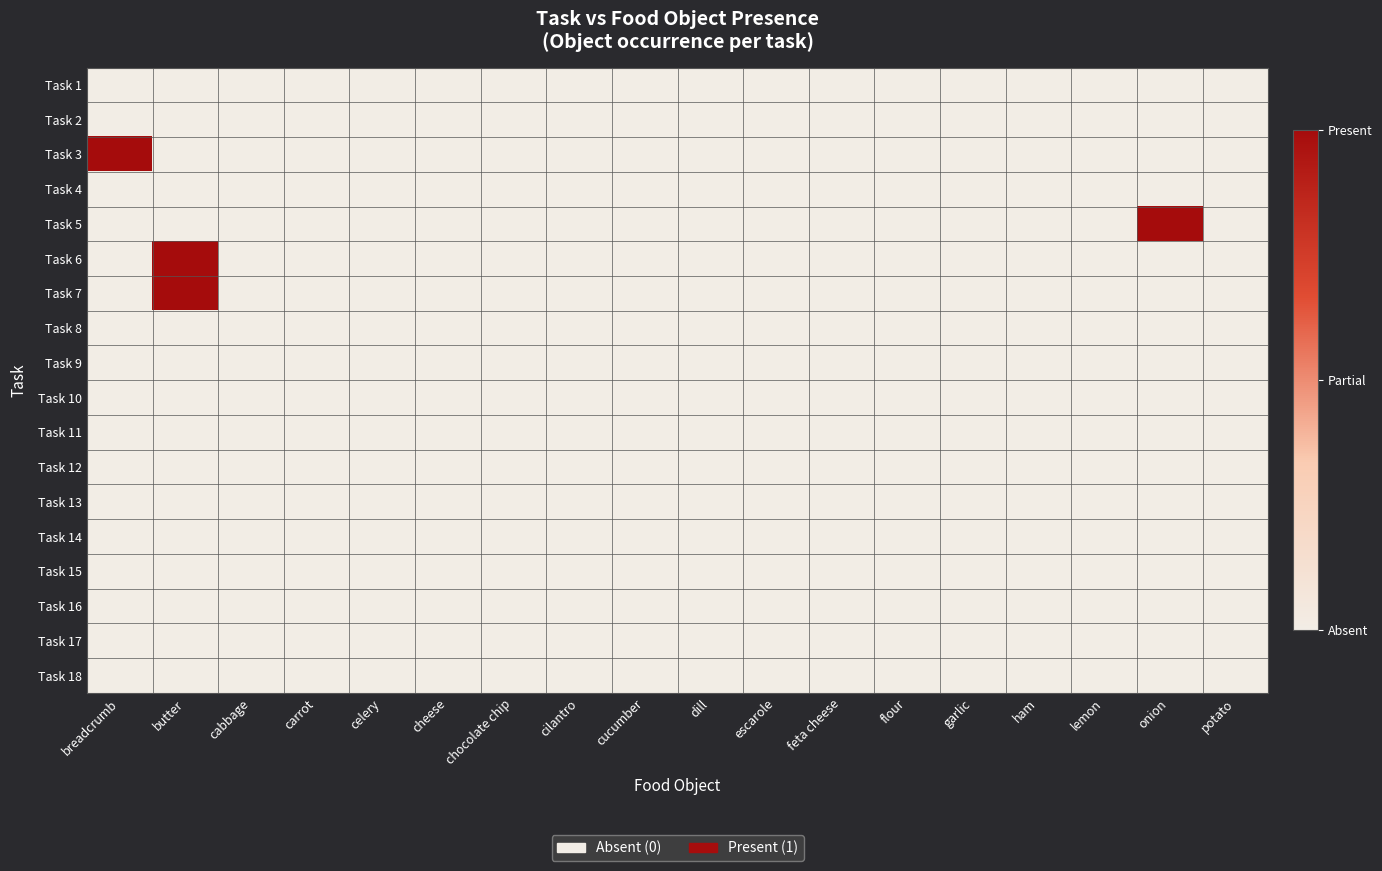

Reading left to right, transcribe all the data shown in this chart.

Task 1: breadcrumb=0	butter=0	cabbage=0	carrot=0	celery=0	cheese=0	chocolate chip=0	cilantro=0	cucumber=0	dill=0	escarole=0	feta cheese=0	flour=0	garlic=0	ham=0	lemon=0	onion=0	potato=0
Task 2: breadcrumb=0	butter=0	cabbage=0	carrot=0	celery=0	cheese=0	chocolate chip=0	cilantro=0	cucumber=0	dill=0	escarole=0	feta cheese=0	flour=0	garlic=0	ham=0	lemon=0	onion=0	potato=0
Task 3: breadcrumb=1	butter=0	cabbage=0	carrot=0	celery=0	cheese=0	chocolate chip=0	cilantro=0	cucumber=0	dill=0	escarole=0	feta cheese=0	flour=0	garlic=0	ham=0	lemon=0	onion=0	potato=0
Task 4: breadcrumb=0	butter=0	cabbage=0	carrot=0	celery=0	cheese=0	chocolate chip=0	cilantro=0	cucumber=0	dill=0	escarole=0	feta cheese=0	flour=0	garlic=0	ham=0	lemon=0	onion=0	potato=0
Task 5: breadcrumb=0	butter=0	cabbage=0	carrot=0	celery=0	cheese=0	chocolate chip=0	cilantro=0	cucumber=0	dill=0	escarole=0	feta cheese=0	flour=0	garlic=0	ham=0	lemon=0	onion=1	potato=0
Task 6: breadcrumb=0	butter=1	cabbage=0	carrot=0	celery=0	cheese=0	chocolate chip=0	cilantro=0	cucumber=0	dill=0	escarole=0	feta cheese=0	flour=0	garlic=0	ham=0	lemon=0	onion=0	potato=0
Task 7: breadcrumb=0	butter=1	cabbage=0	carrot=0	celery=0	cheese=0	chocolate chip=0	cilantro=0	cucumber=0	dill=0	escarole=0	feta cheese=0	flour=0	garlic=0	ham=0	lemon=0	onion=0	potato=0
Task 8: breadcrumb=0	butter=0	cabbage=0	carrot=0	celery=0	cheese=0	chocolate chip=0	cilantro=0	cucumber=0	dill=0	escarole=0	feta cheese=0	flour=0	garlic=0	ham=0	lemon=0	onion=0	potato=0
Task 9: breadcrumb=0	butter=0	cabbage=0	carrot=0	celery=0	cheese=0	chocolate chip=0	cilantro=0	cucumber=0	dill=0	escarole=0	feta cheese=0	flour=0	garlic=0	ham=0	lemon=0	onion=0	potato=0
Task 10: breadcrumb=0	butter=0	cabbage=0	carrot=0	celery=0	cheese=0	chocolate chip=0	cilantro=0	cucumber=0	dill=0	escarole=0	feta cheese=0	flour=0	garlic=0	ham=0	lemon=0	onion=0	potato=0
Task 11: breadcrumb=0	butter=0	cabbage=0	carrot=0	celery=0	cheese=0	chocolate chip=0	cilantro=0	cucumber=0	dill=0	escarole=0	feta cheese=0	flour=0	garlic=0	ham=0	lemon=0	onion=0	potato=0
Task 12: breadcrumb=0	butter=0	cabbage=0	carrot=0	celery=0	cheese=0	chocolate chip=0	cilantro=0	cucumber=0	dill=0	escarole=0	feta cheese=0	flour=0	garlic=0	ham=0	lemon=0	onion=0	potato=0
Task 13: breadcrumb=0	butter=0	cabbage=0	carrot=0	celery=0	cheese=0	chocolate chip=0	cilantro=0	cucumber=0	dill=0	escarole=0	feta cheese=0	flour=0	garlic=0	ham=0	lemon=0	onion=0	potato=0
Task 14: breadcrumb=0	butter=0	cabbage=0	carrot=0	celery=0	cheese=0	chocolate chip=0	cilantro=0	cucumber=0	dill=0	escarole=0	feta cheese=0	flour=0	garlic=0	ham=0	lemon=0	onion=0	potato=0
Task 15: breadcrumb=0	butter=0	cabbage=0	carrot=0	celery=0	cheese=0	chocolate chip=0	cilantro=0	cucumber=0	dill=0	escarole=0	feta cheese=0	flour=0	garlic=0	ham=0	lemon=0	onion=0	potato=0
Task 16: breadcrumb=0	butter=0	cabbage=0	carrot=0	celery=0	cheese=0	chocolate chip=0	cilantro=0	cucumber=0	dill=0	escarole=0	feta cheese=0	flour=0	garlic=0	ham=0	lemon=0	onion=0	potato=0
Task 17: breadcrumb=0	butter=0	cabbage=0	carrot=0	celery=0	cheese=0	chocolate chip=0	cilantro=0	cucumber=0	dill=0	escarole=0	feta cheese=0	flour=0	garlic=0	ham=0	lemon=0	onion=0	potato=0
Task 18: breadcrumb=0	butter=0	cabbage=0	carrot=0	celery=0	cheese=0	chocolate chip=0	cilantro=0	cucumber=0	dill=0	escarole=0	feta cheese=0	flour=0	garlic=0	ham=0	lemon=0	onion=0	potato=0